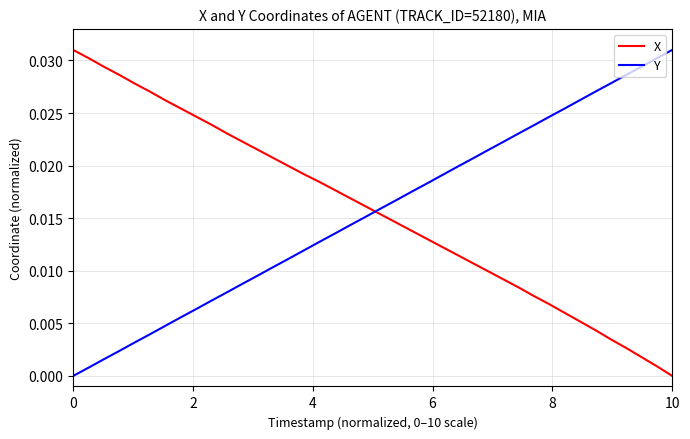

True or false: X has more than 1 points higher than both neighbors.

False